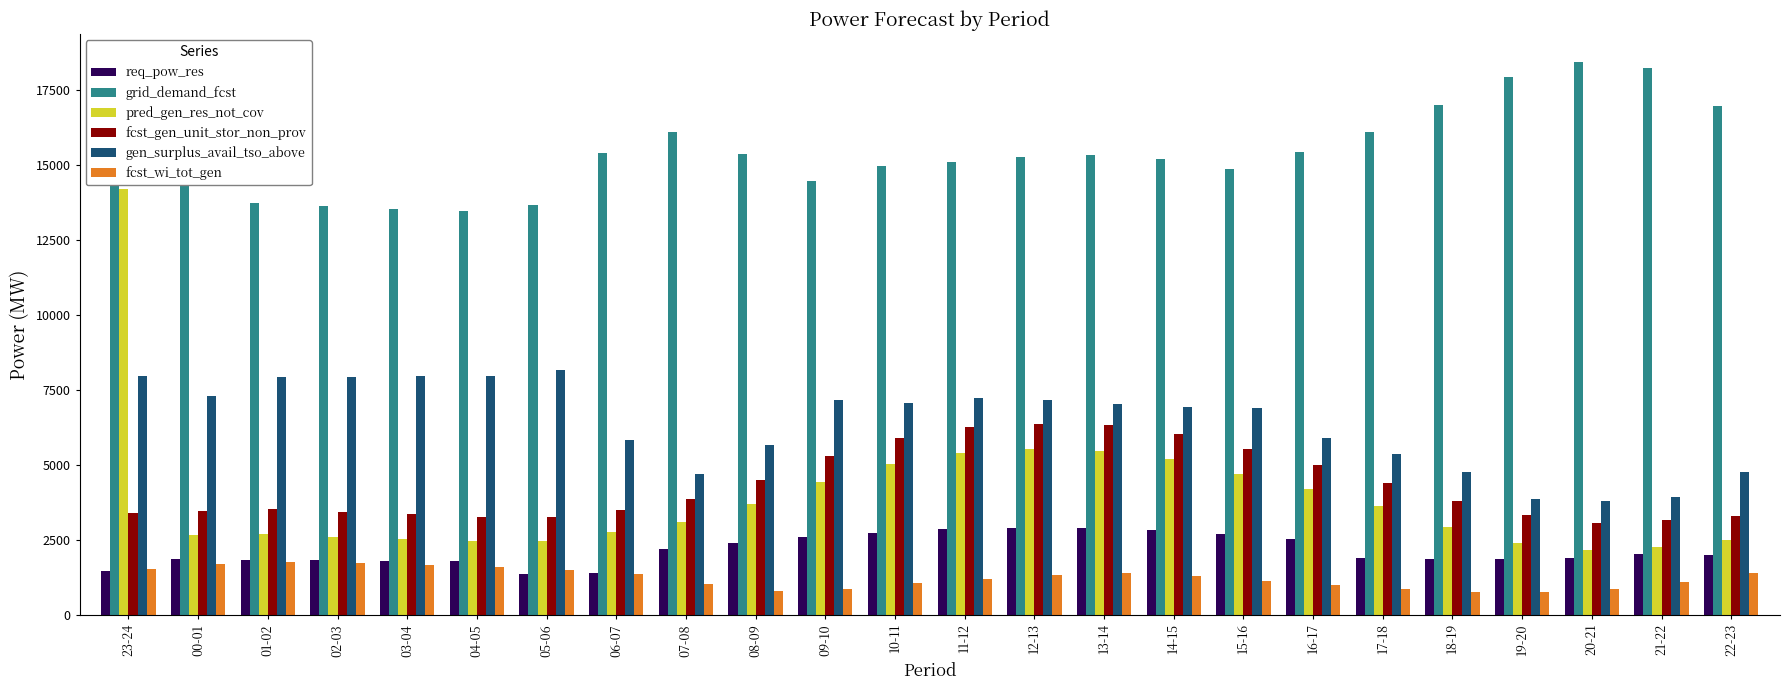

What is the difference between the fcst_wi_tot_gen values at 10-11 and 00-01?

659